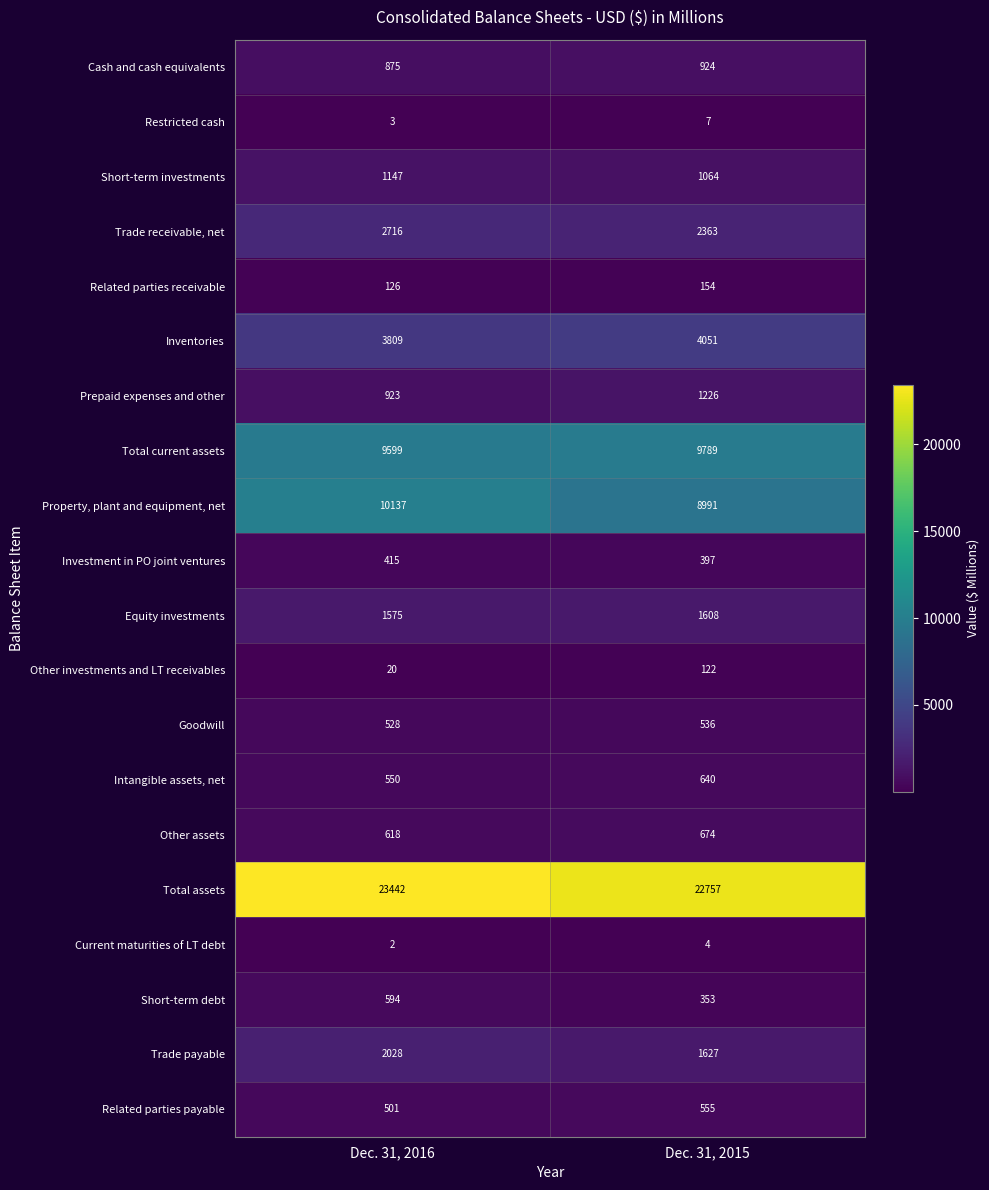

At which category is the sum across all series the highest?

Dec. 31, 2016